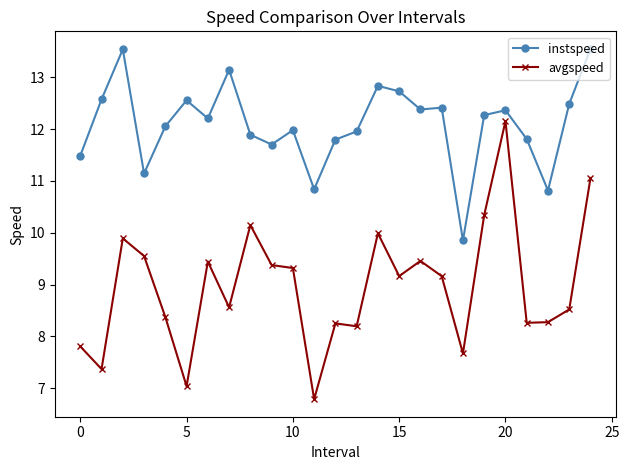

True or false: instspeed has more than 0 points higher than both neighbors.

True